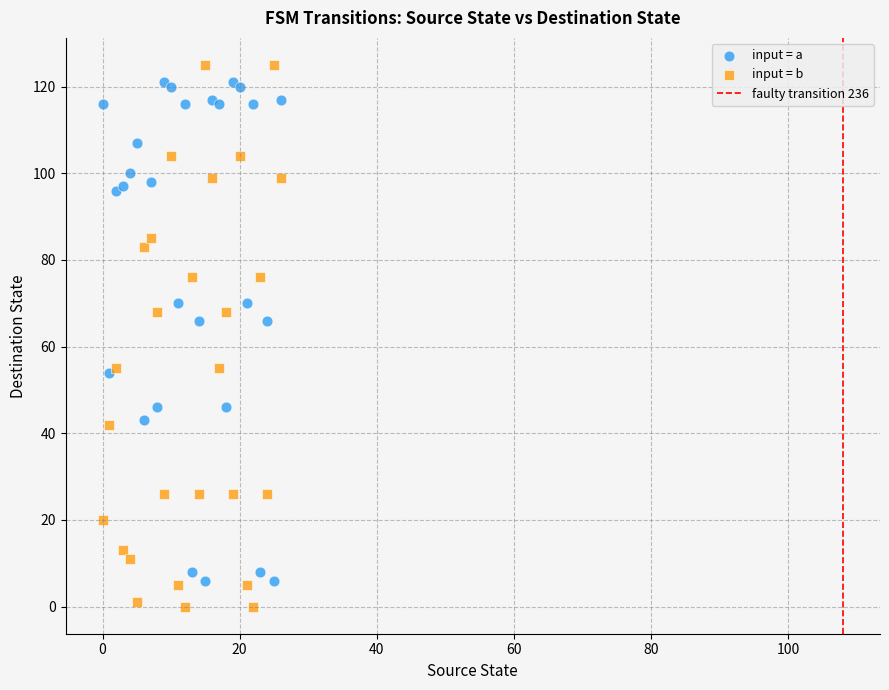

Which series reaches the minimum Y coordinate?

input = b